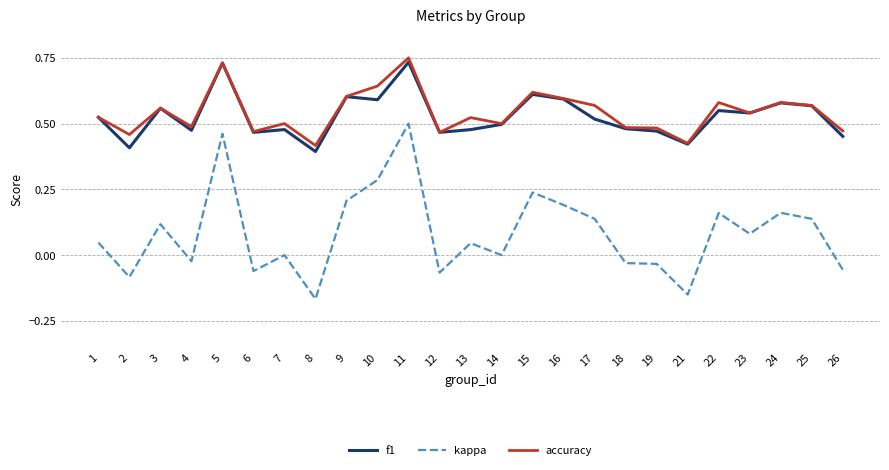

What is the total value across all series at 15?

1.5